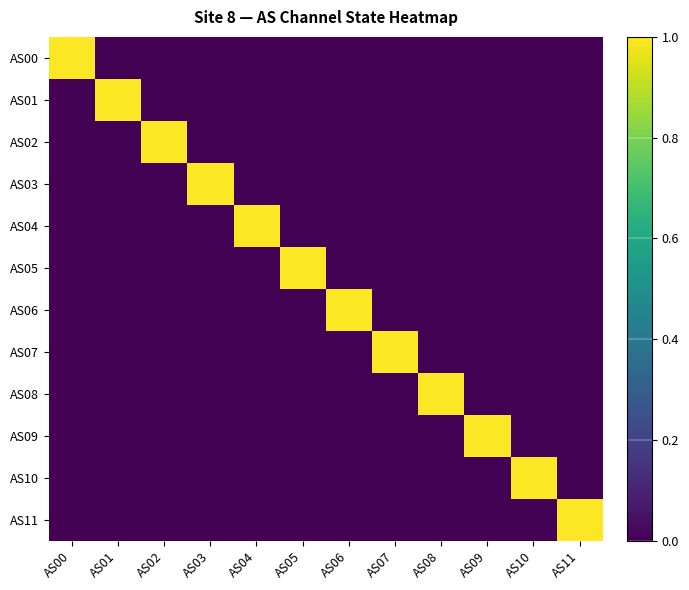

Which series has the largest range (max minus min)?

AS00